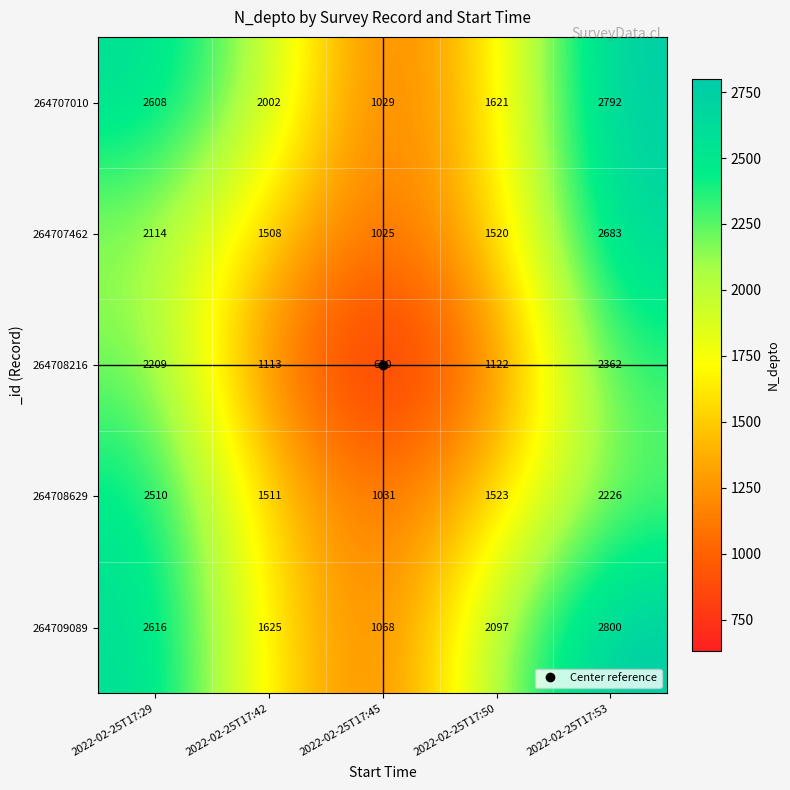

Which series has the largest range (max minus min)?

264707010